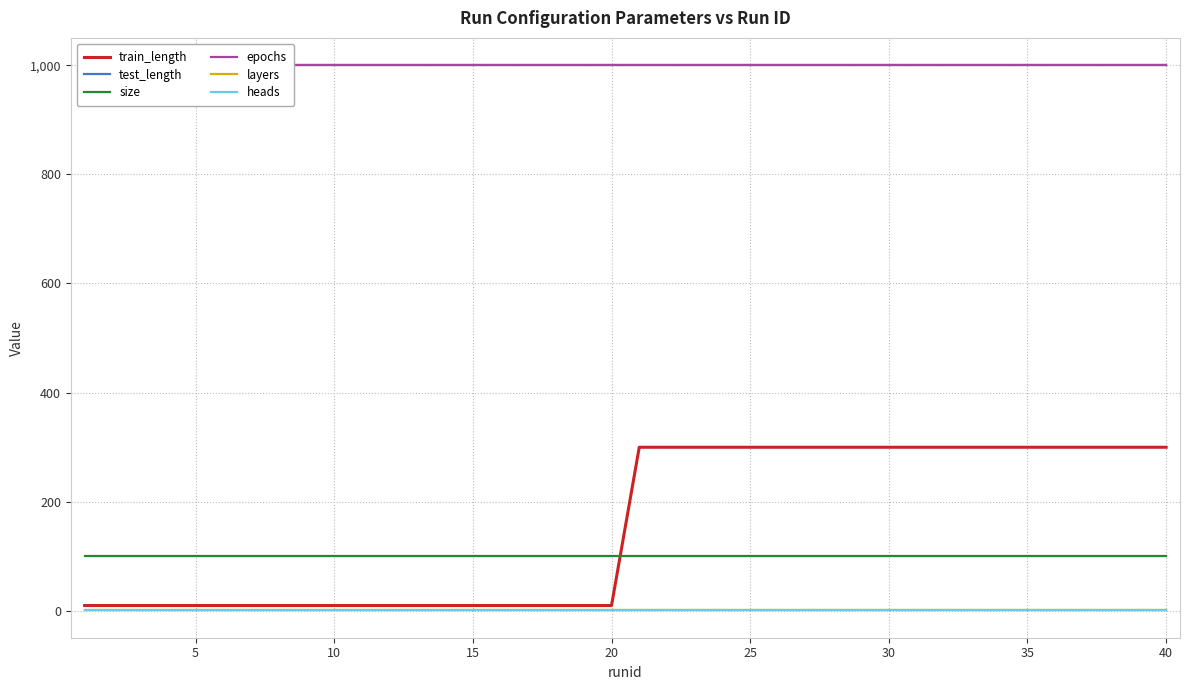

List the series in order of their peak value, highest first.

test_length, epochs, train_length, size, layers, heads